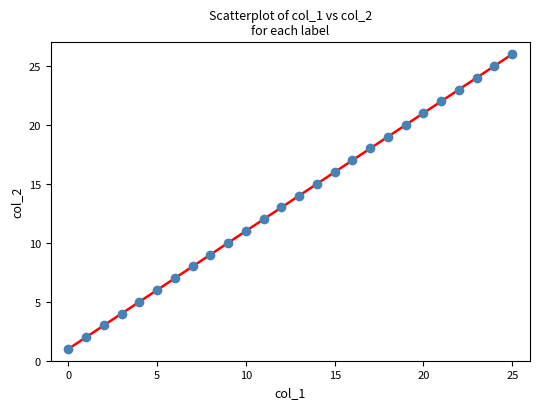

What is the range of Y values (max minus min)?

25